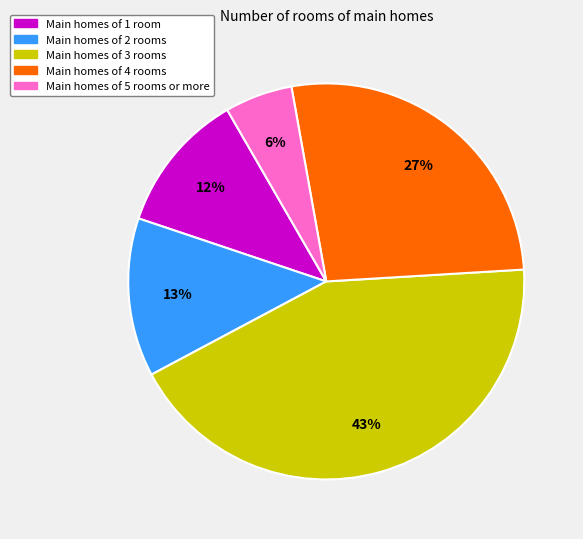

Is there any slice that represents more than half of the pie?

No